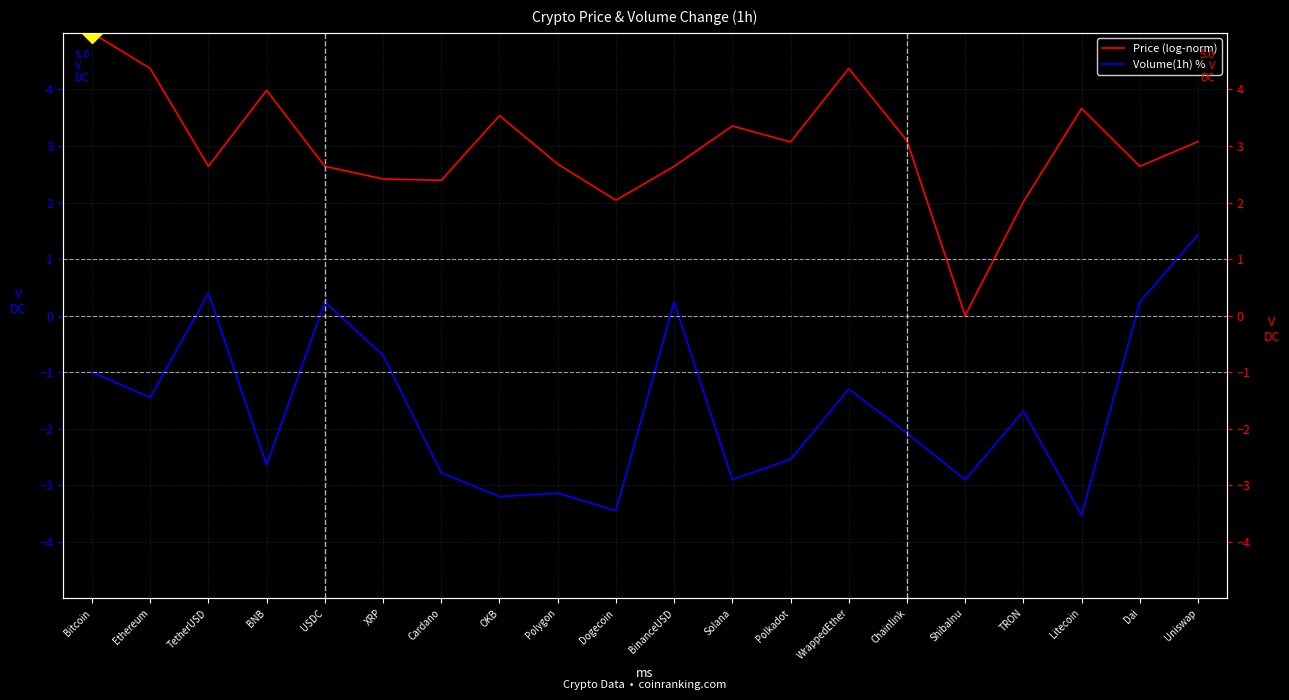

Reading right to left, transcribe all the data shown in this chart.

Price (log-norm): 3.1	2.6	3.7	2.0	0.0	3.1	4.4	3.1	3.4	2.6	2.0	2.7	3.5	2.4	2.4	2.6	4.0	2.6	4.4	5.0
Volume(1h) %: 1.4	0.2	-3.5	-1.7	-2.9	-2.1	-1.3	-2.5	-2.9	0.2	-3.5	-3.1	-3.2	-2.8	-0.7	0.2	-2.6	0.4	-1.4	-1.0